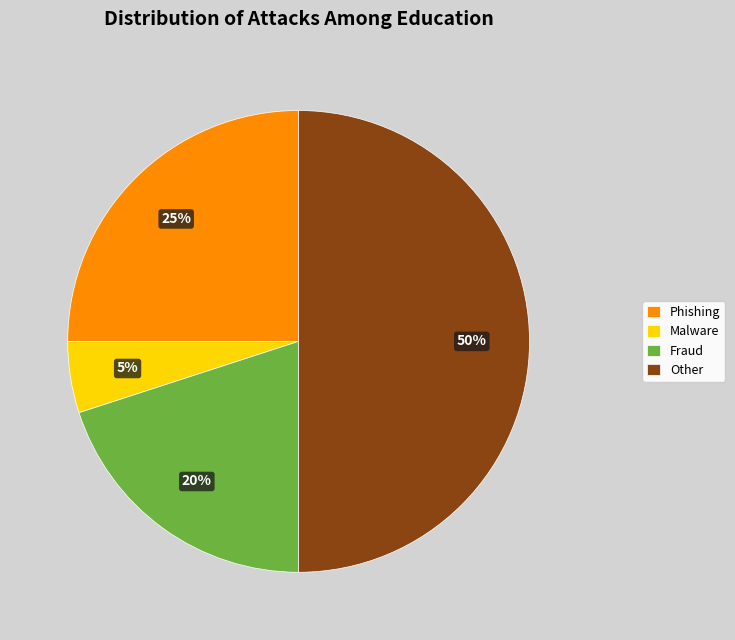

Between Phishing and Malware, which is larger?

Phishing